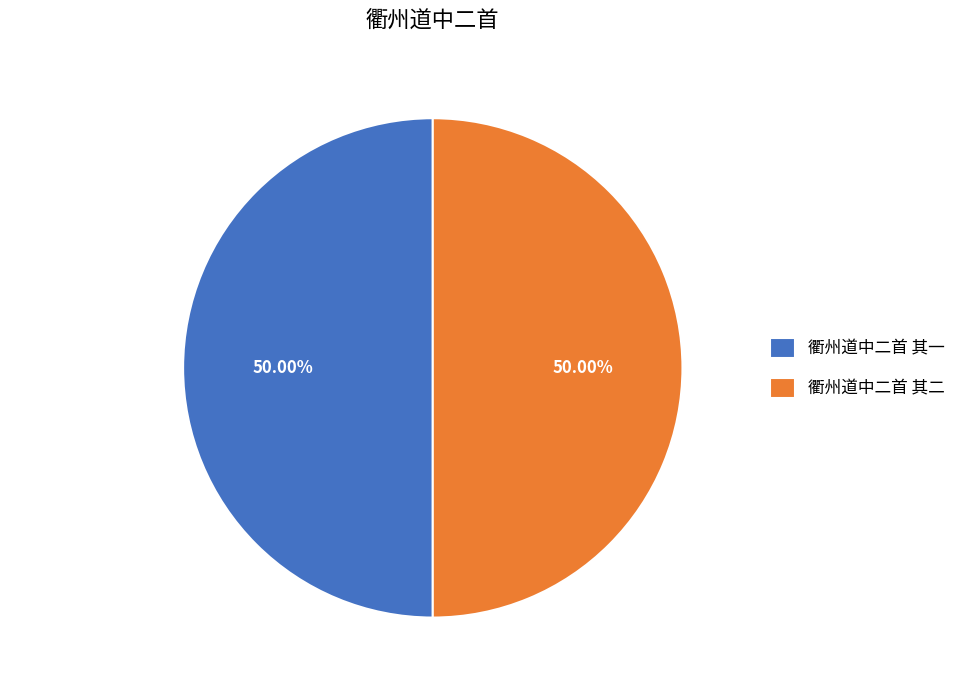

Is it true that 衢州道中二首 其二 is 50% of the pie?

True